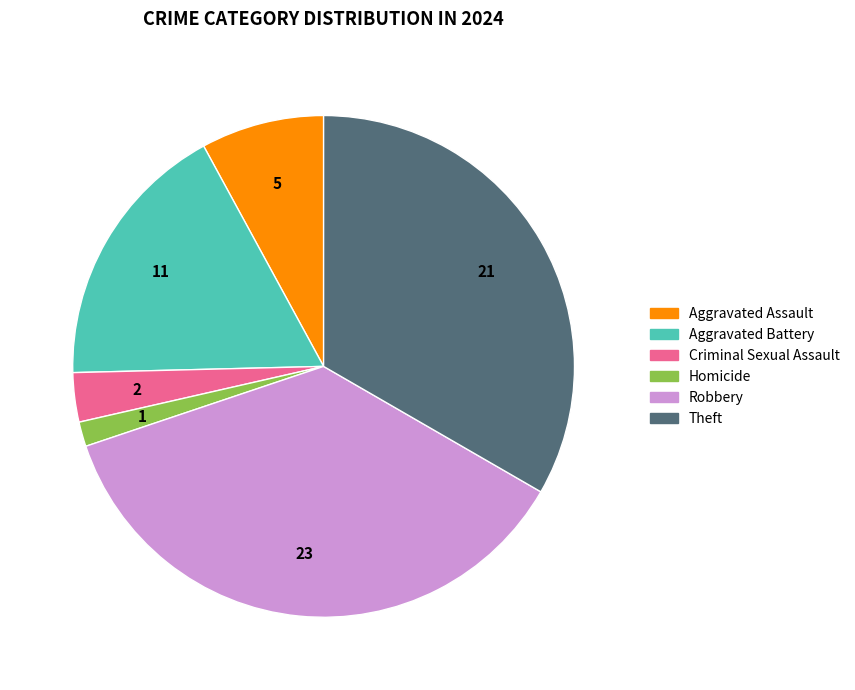

What is the ratio of the value at Aggravated Battery to the value at Robbery?

0.5